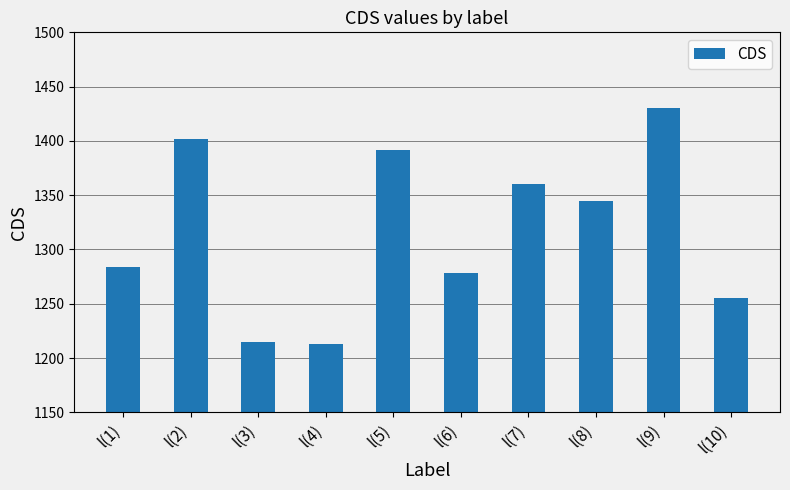

How many bars are there in total?

10